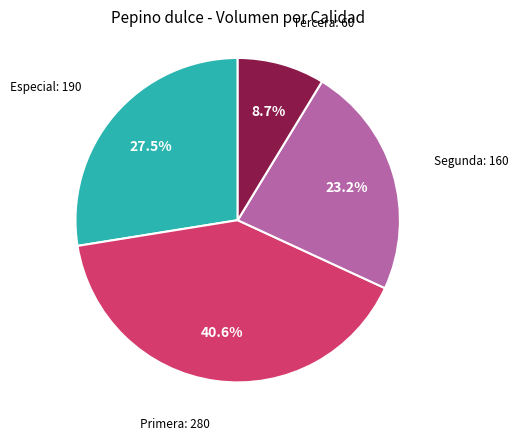

Does any single category account for the majority?

No